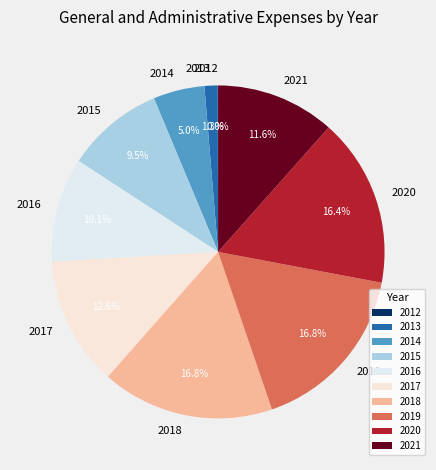

The 2019 slice represents 26% of the pie. True or false?

False